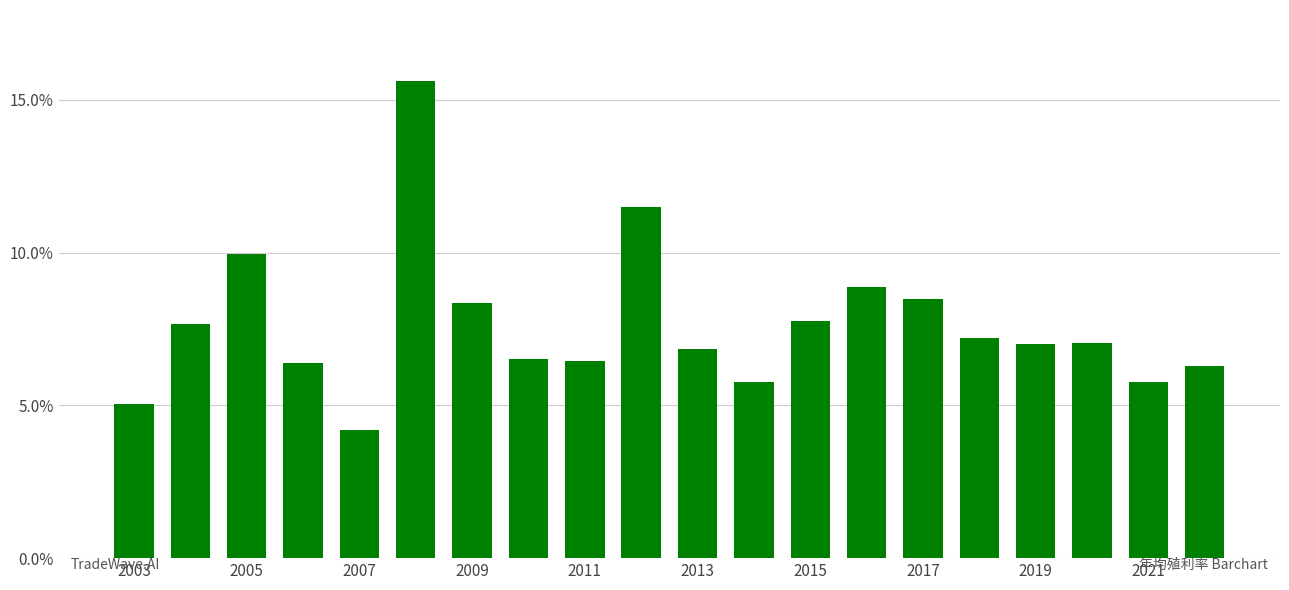

Does the chart contain stacked bars?

No